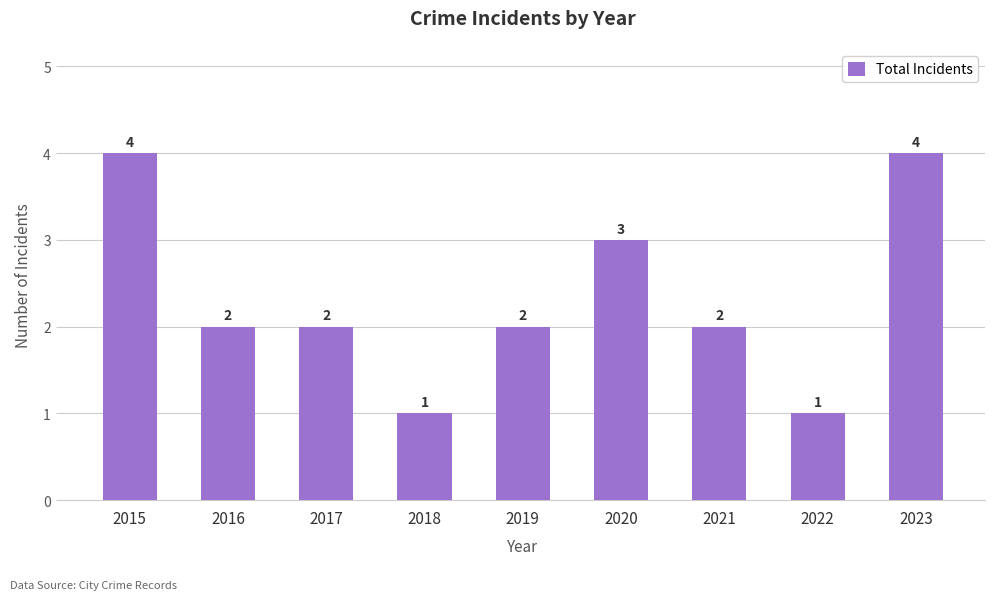

How many values are between 2 and 3?

5